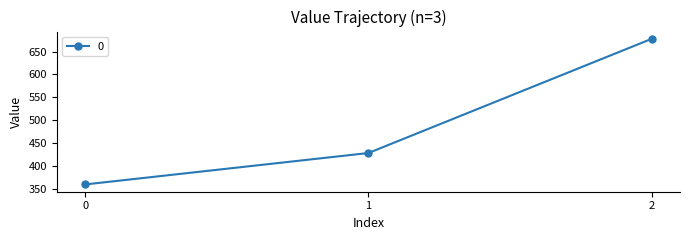

Between 2 and 0, which is larger?

2